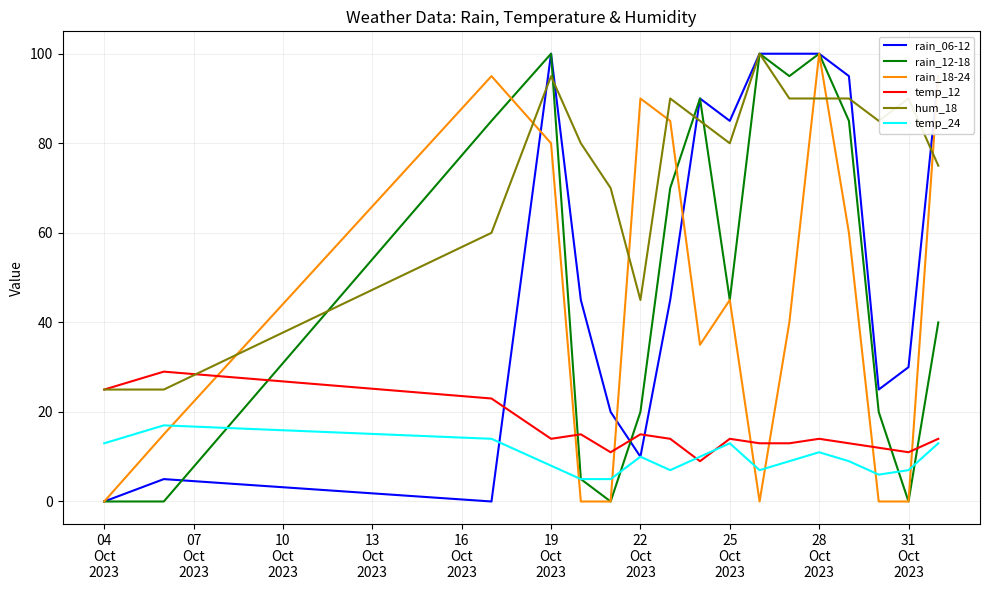

Which series ends up on top after the final intersection of hum_18 and rain_18-24?

rain_18-24